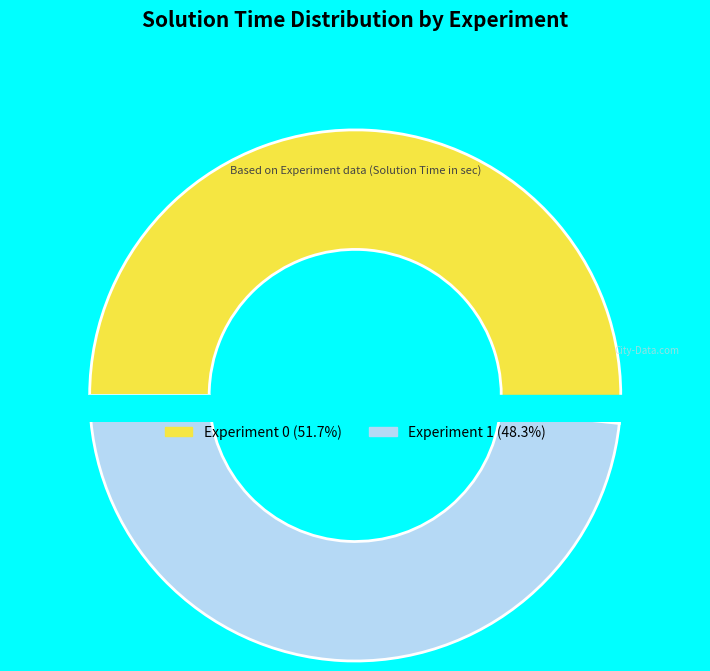

True or false: Experiment 0 accounts for 39% of the total.

False